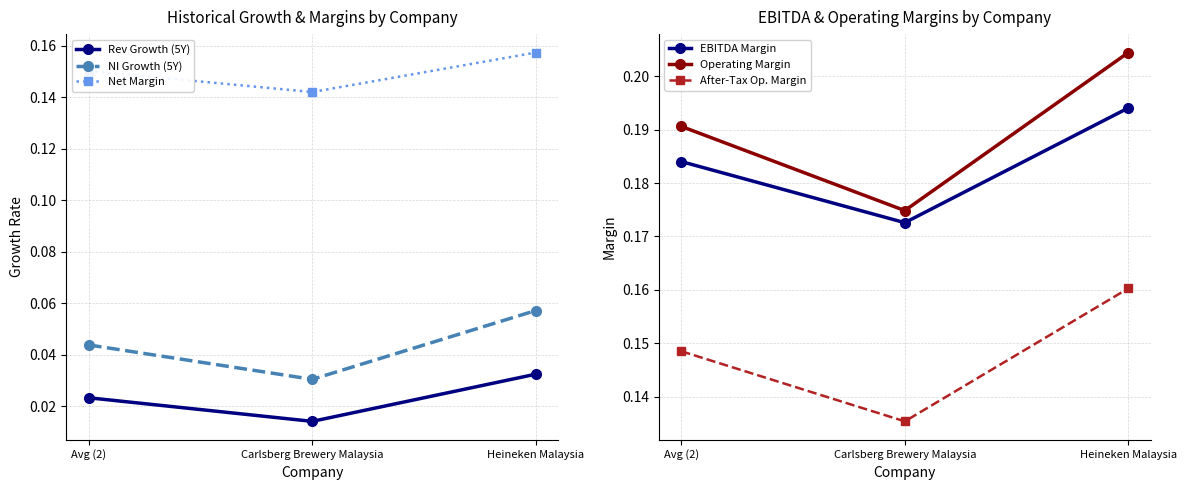

Is it true that After-Tax Op. Margin equals 0.1 at Avg (2)?

True